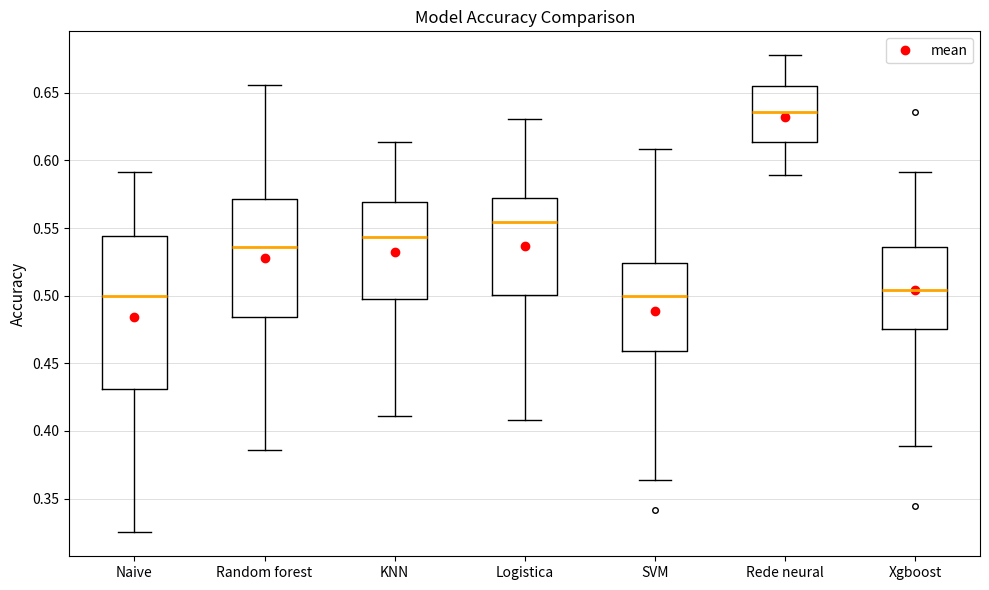

Which box is the tallest, from its lower edge to its upper edge?

Naive